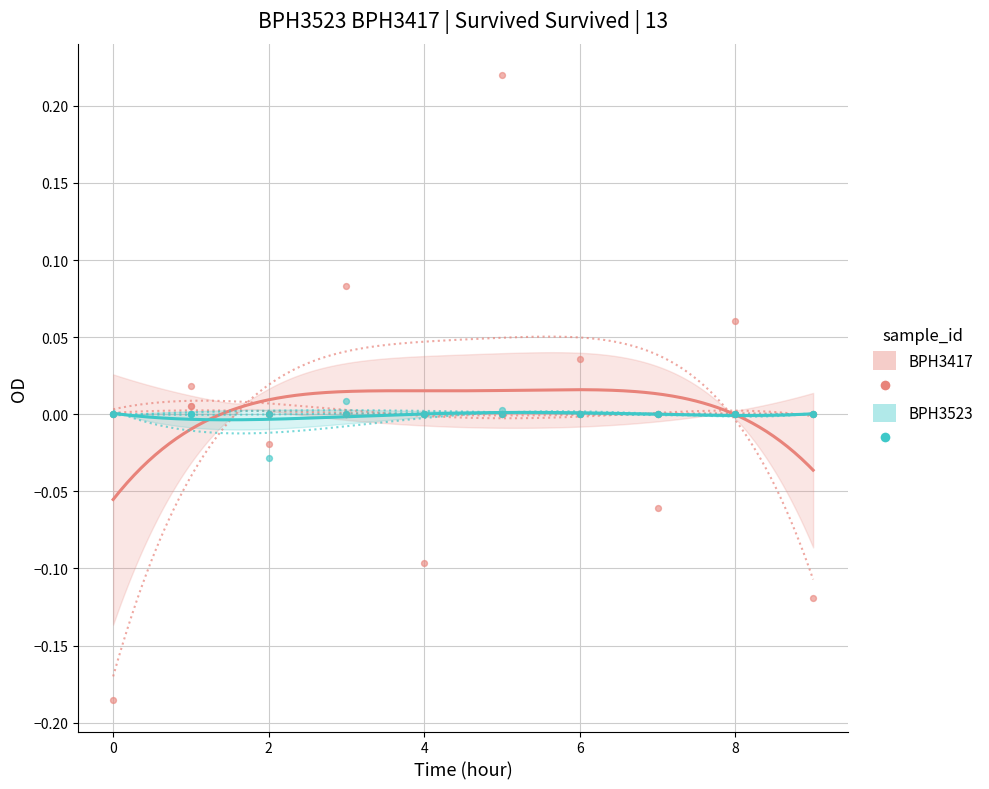

Which series has the widest spread of Y values?

BPH3417